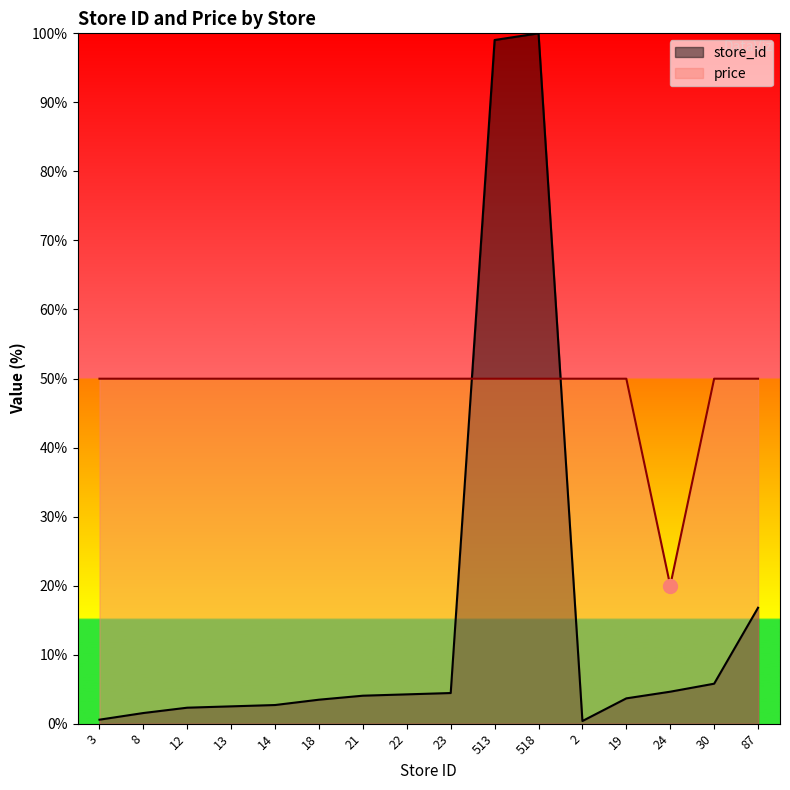

Where do price and store_id first cross each other?

23 and 513